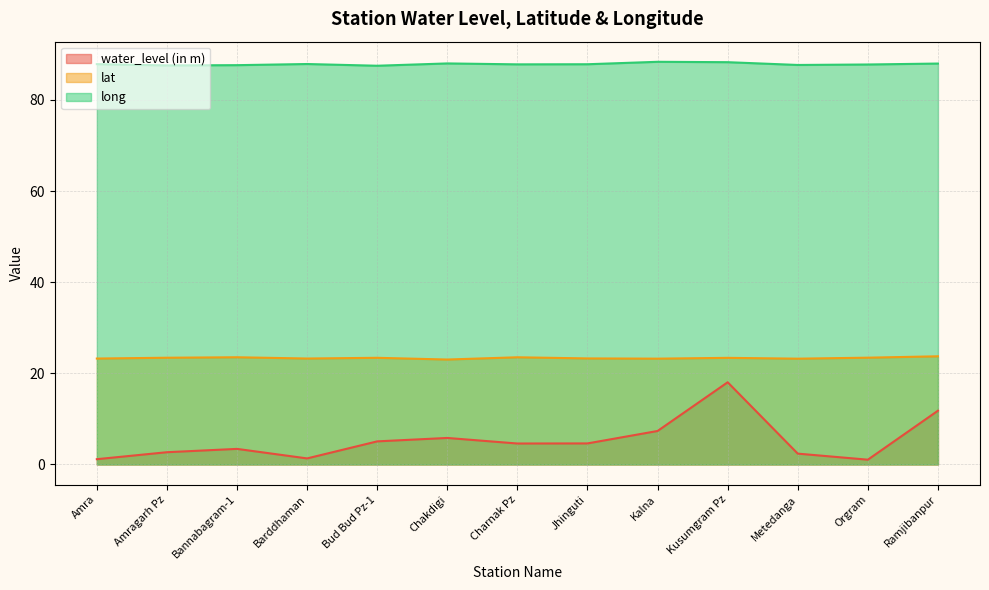

What is the label of the 6th point from the right?

Jhinguti